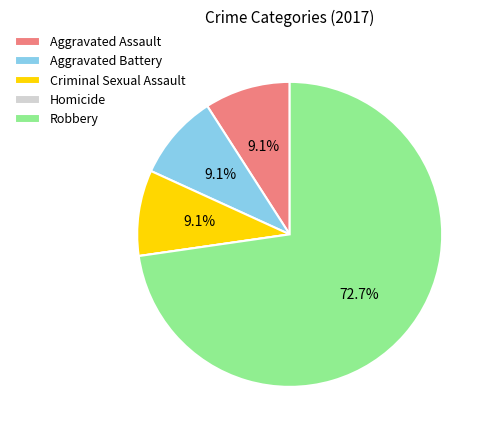

To the nearest percent, what portion does Aggravated Battery represent?

9%